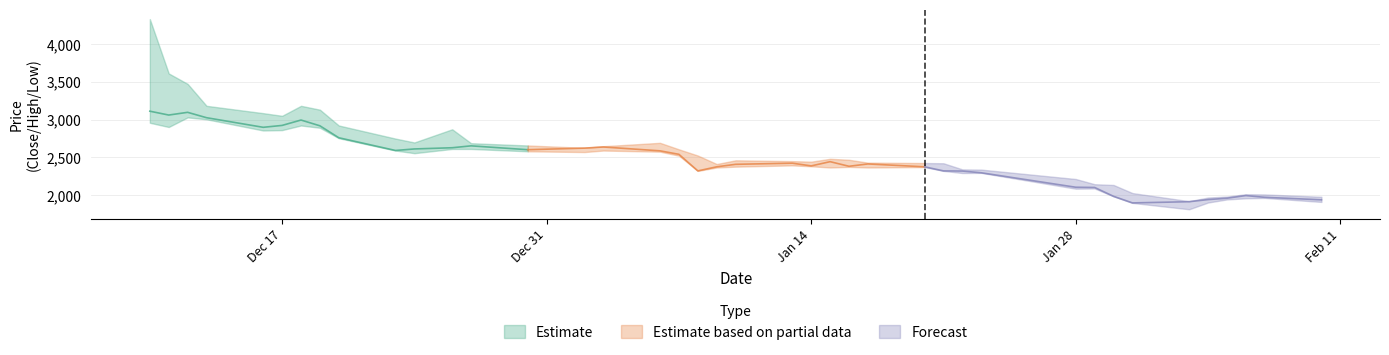

True or false: High and Close intersect in this chart.

False